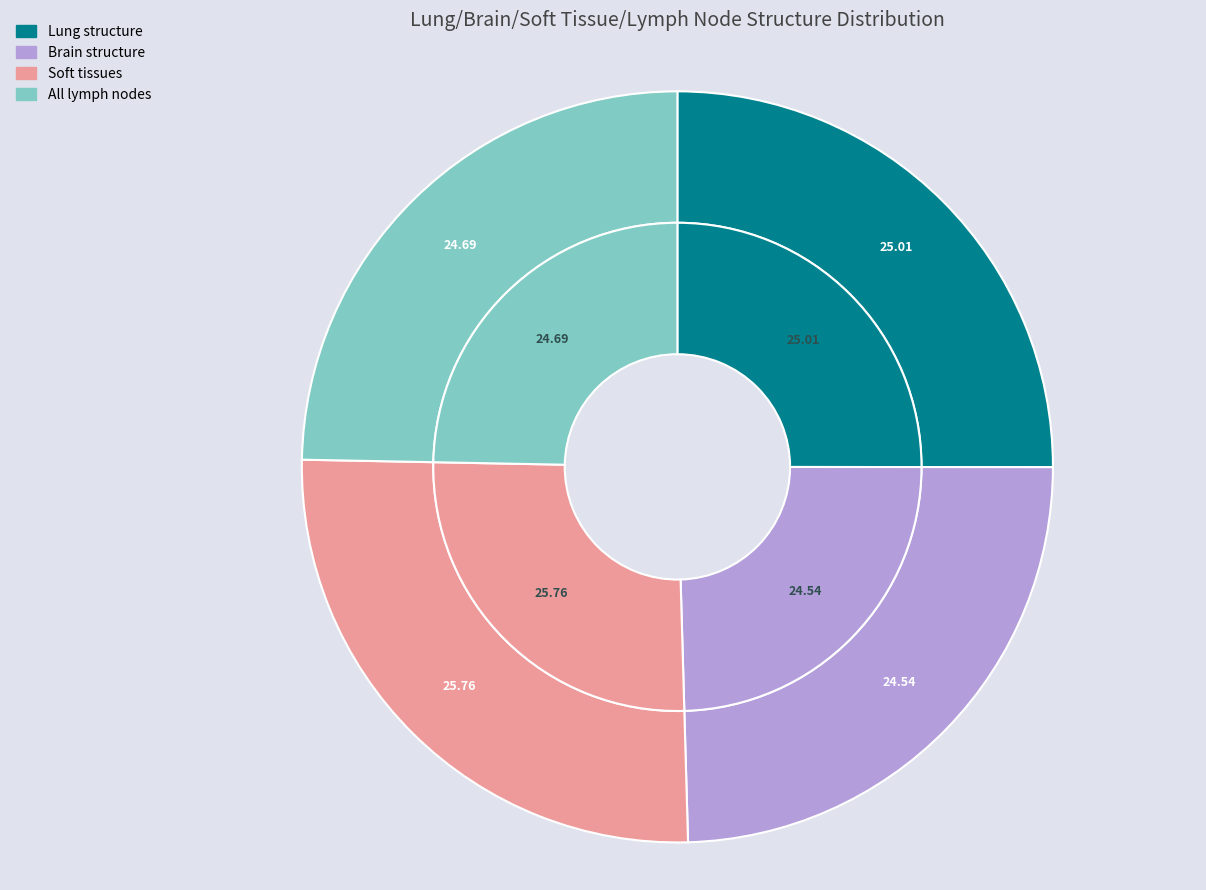

Does any single category account for the majority?

No